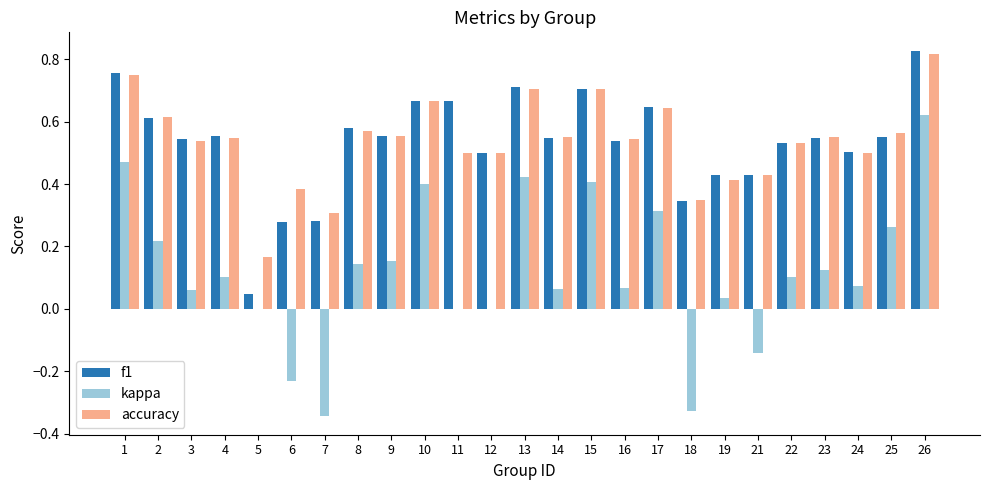

Is it true that f1 equals 0.3 at 18?

True